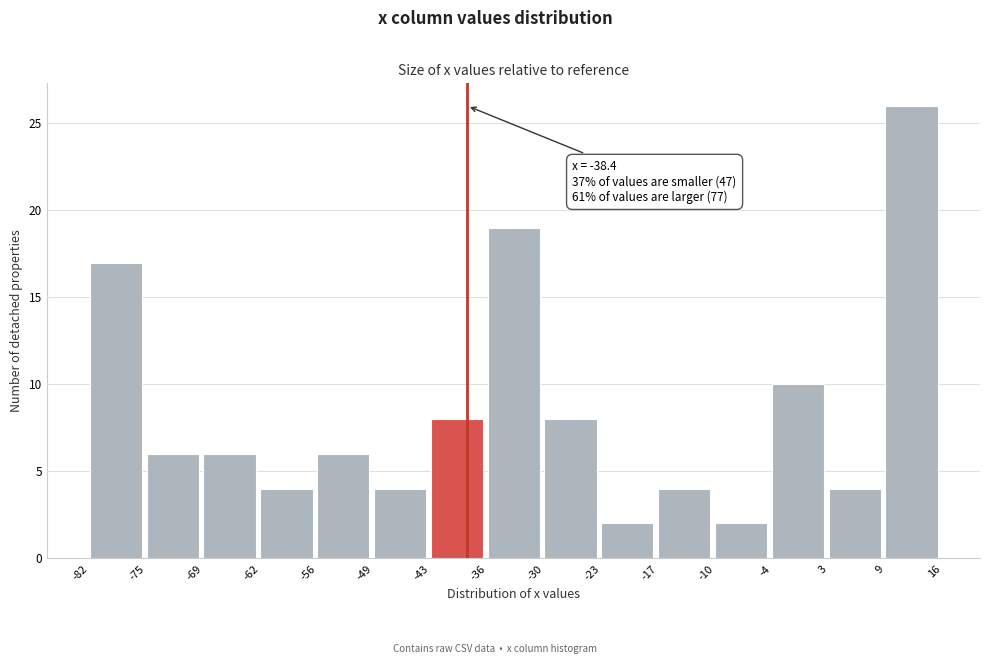

Over which range of the x-axis is the bar tallest?

9 to 16